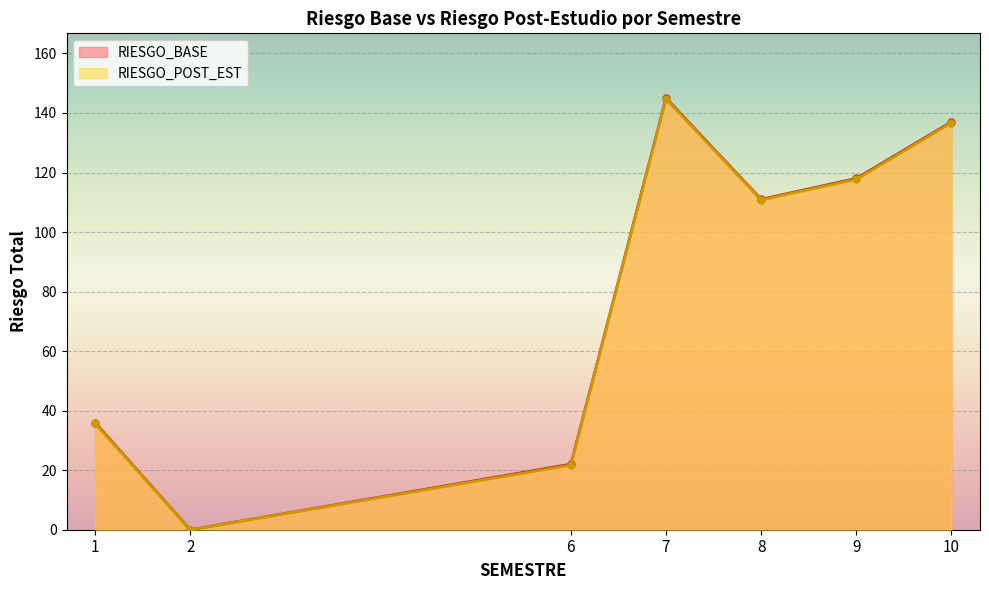

What is the value of the RIESGO_POST_EST point at the 5th from the left?

110.8